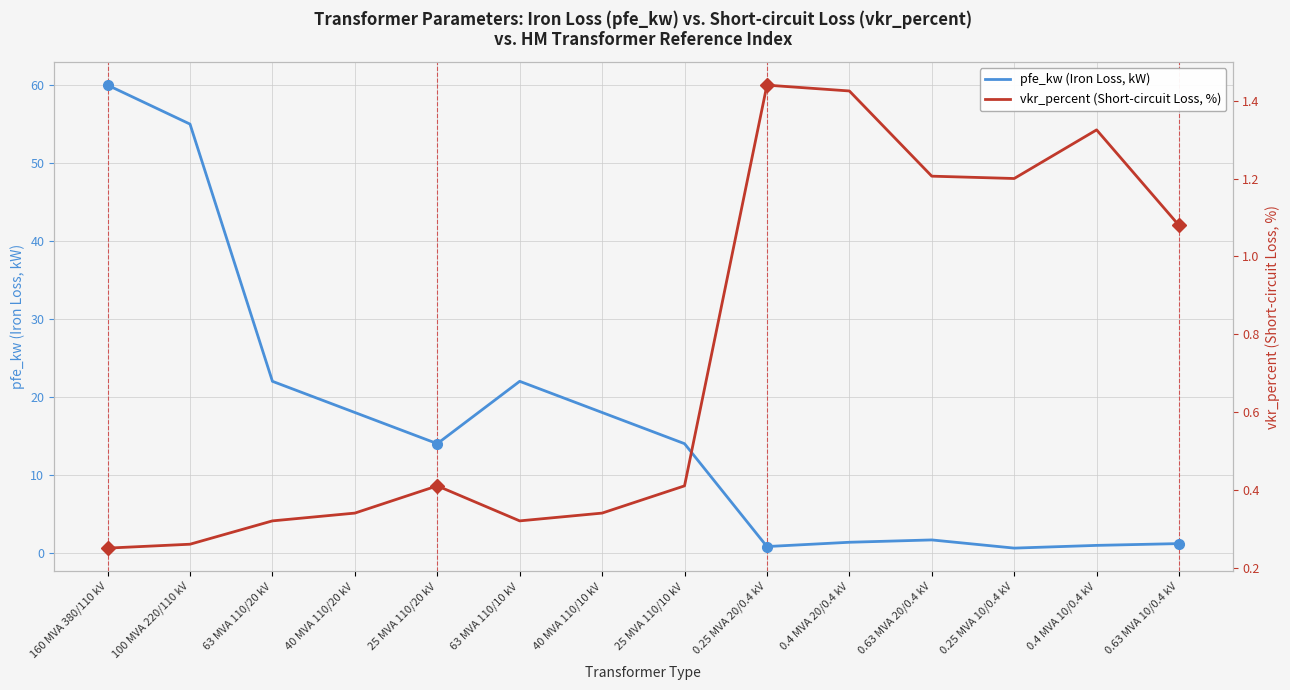

What are all the series names shown in the legend?

pfe_kw (Iron Loss, kW), vkr_percent (Short-circuit Loss, %)